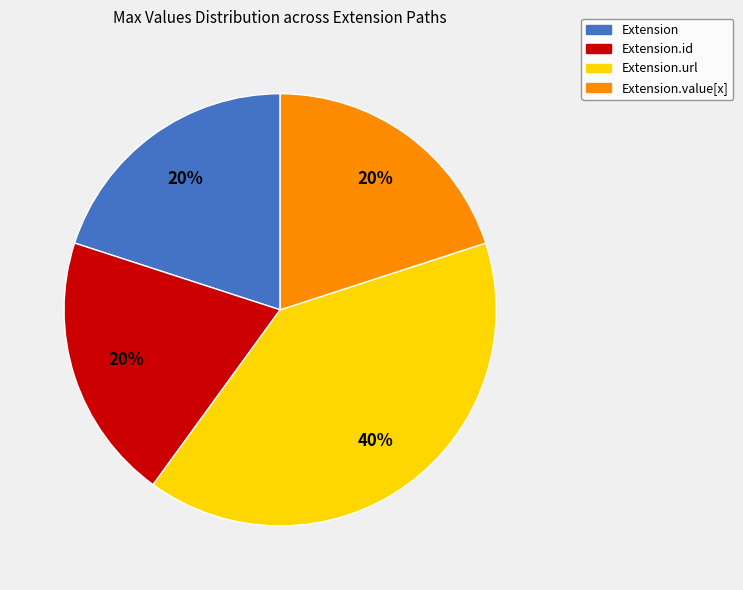

Approximately how many times larger is the value at Extension.id compared to Extension?

1.0